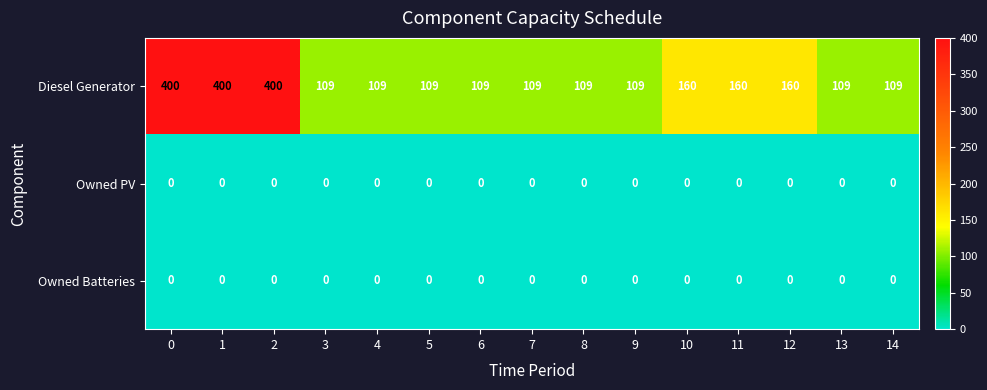

Is the value of Owned Batteries at 9 greater than the value of Diesel Generator at 11?

No